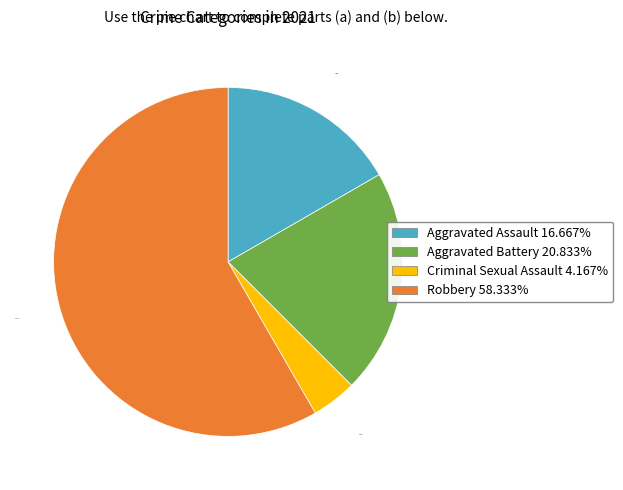

True or false: Criminal Sexual Assault accounts for 4% of the total.

True